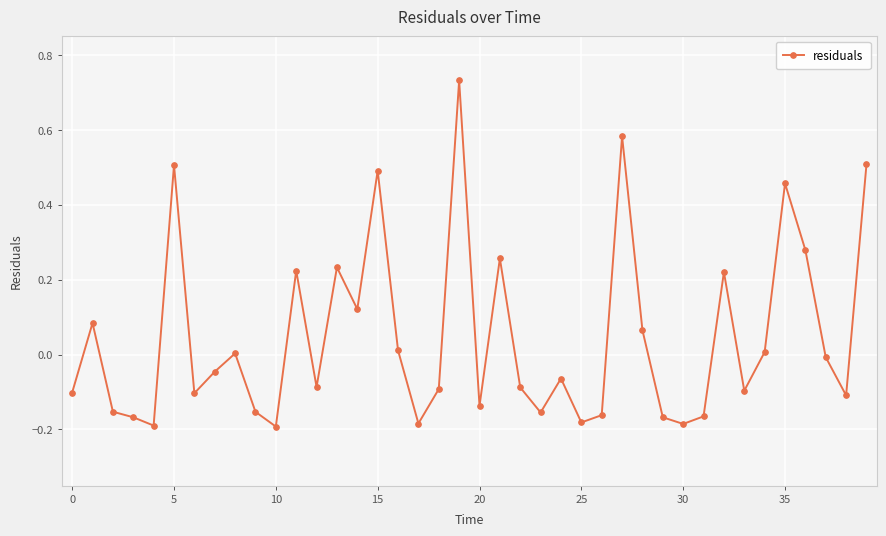

True or false: there are more than 0 points higher than both neighbors.

True